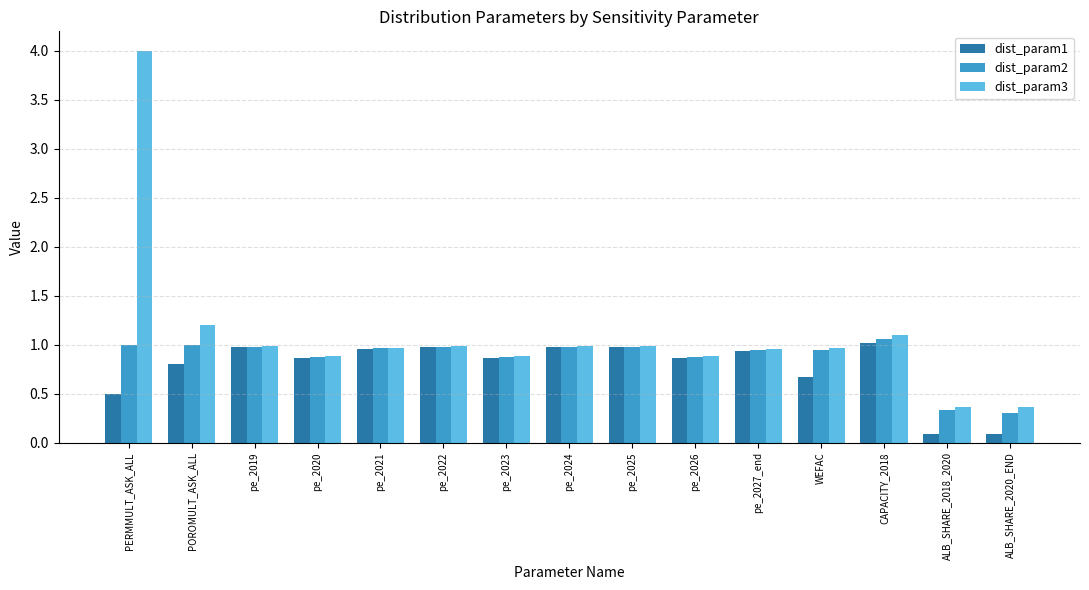

True or false: dist_param2 has a value of 1.6 at PERMMULT_ASK_ALL.

False